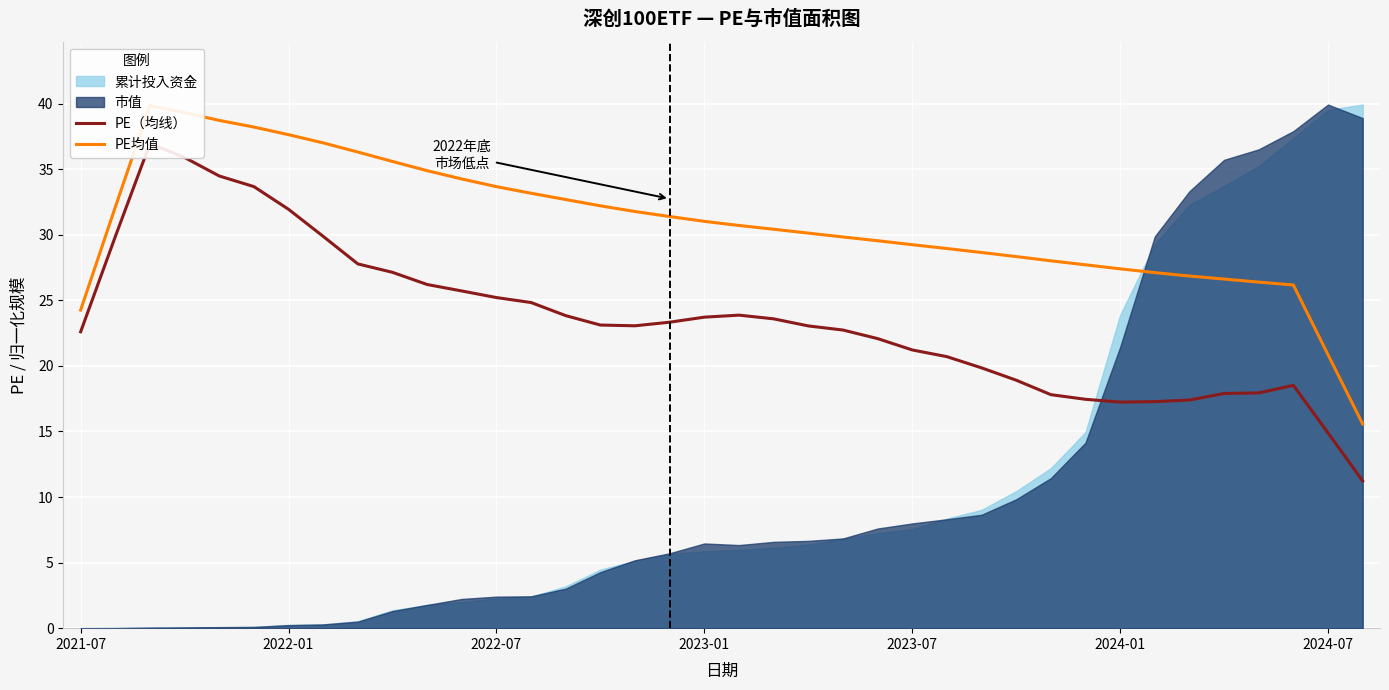

What is the difference between the maximum and minimum values in the PE均值 series?

24.3